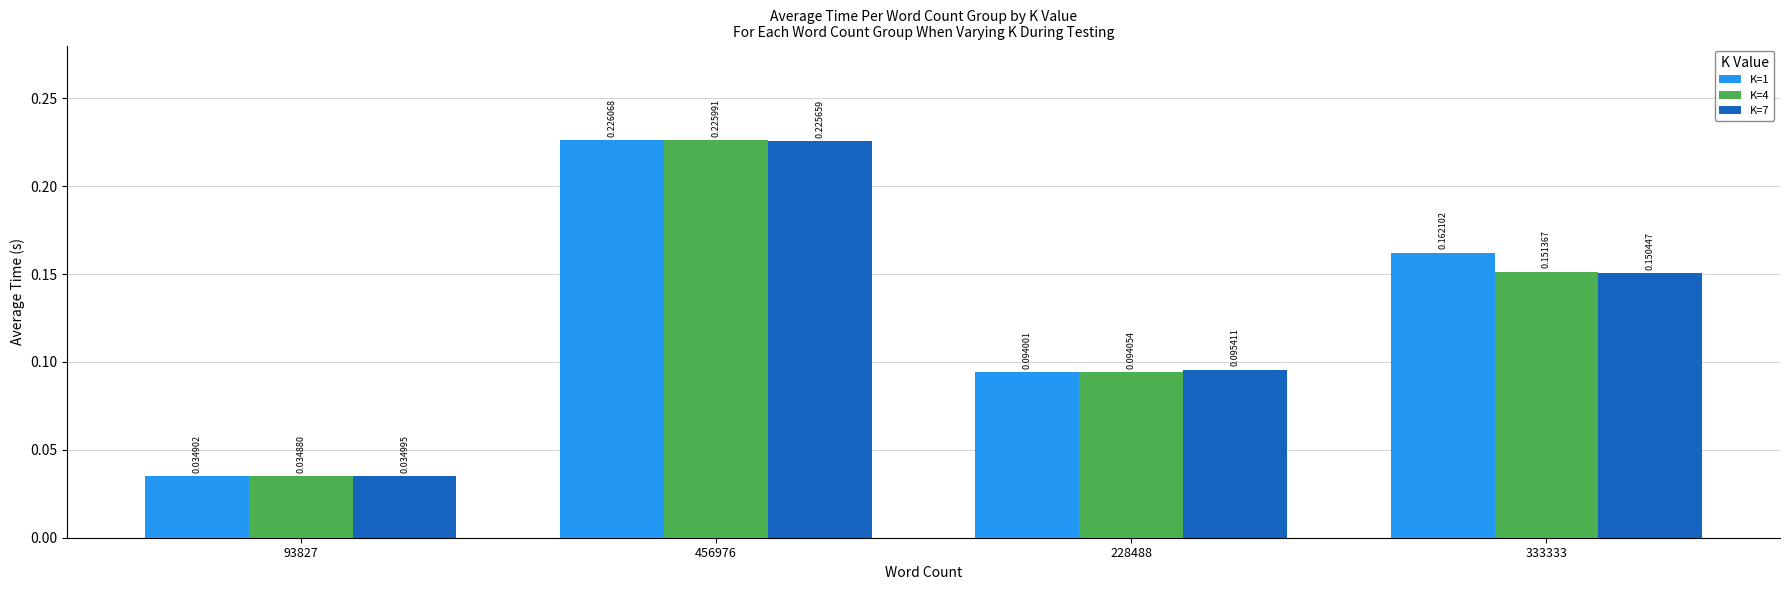

What is the sum of the K=4 values at 456976 and 333333?

0.4